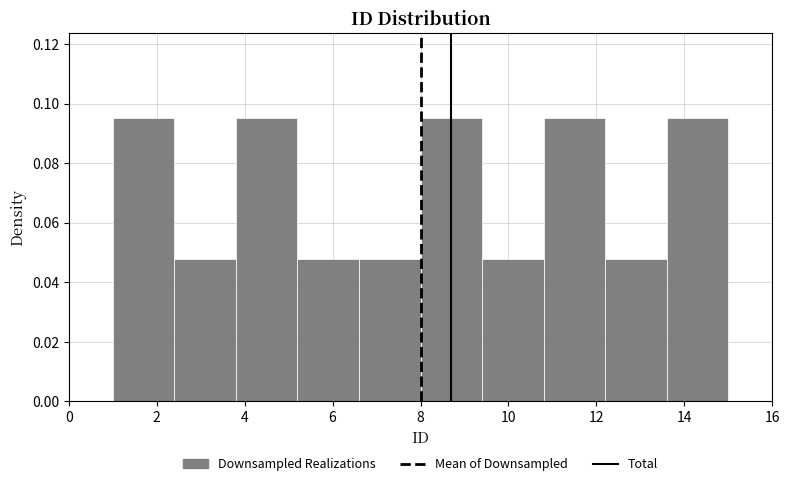

How tall is the bar that spans 9.4 to 10.8 on the x-axis? The values are not printed on the chart, so give them approximately, as read against the axis.

0.048